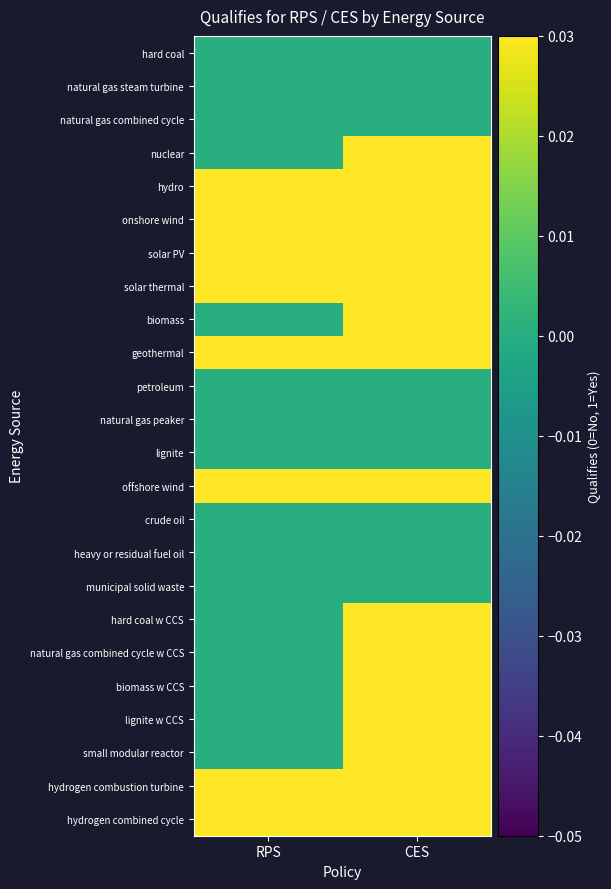

Which series has the largest total across all categories?

hydro